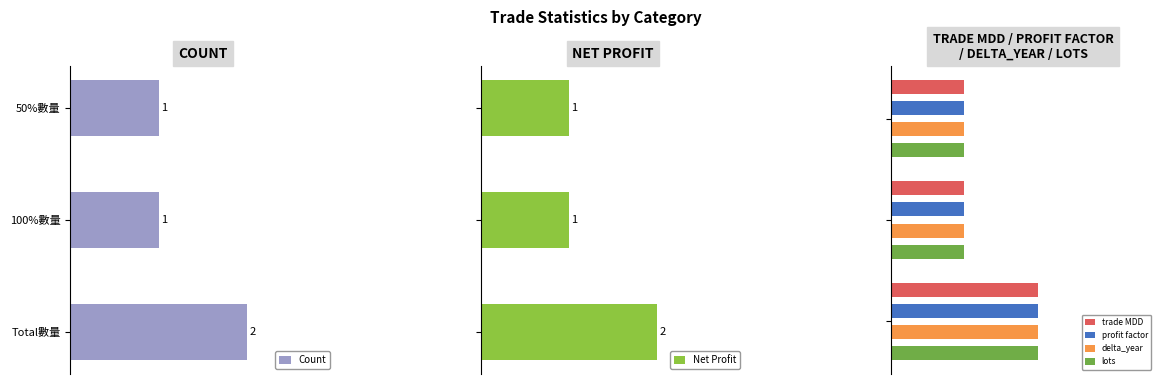

How many groups of bars are there?

3